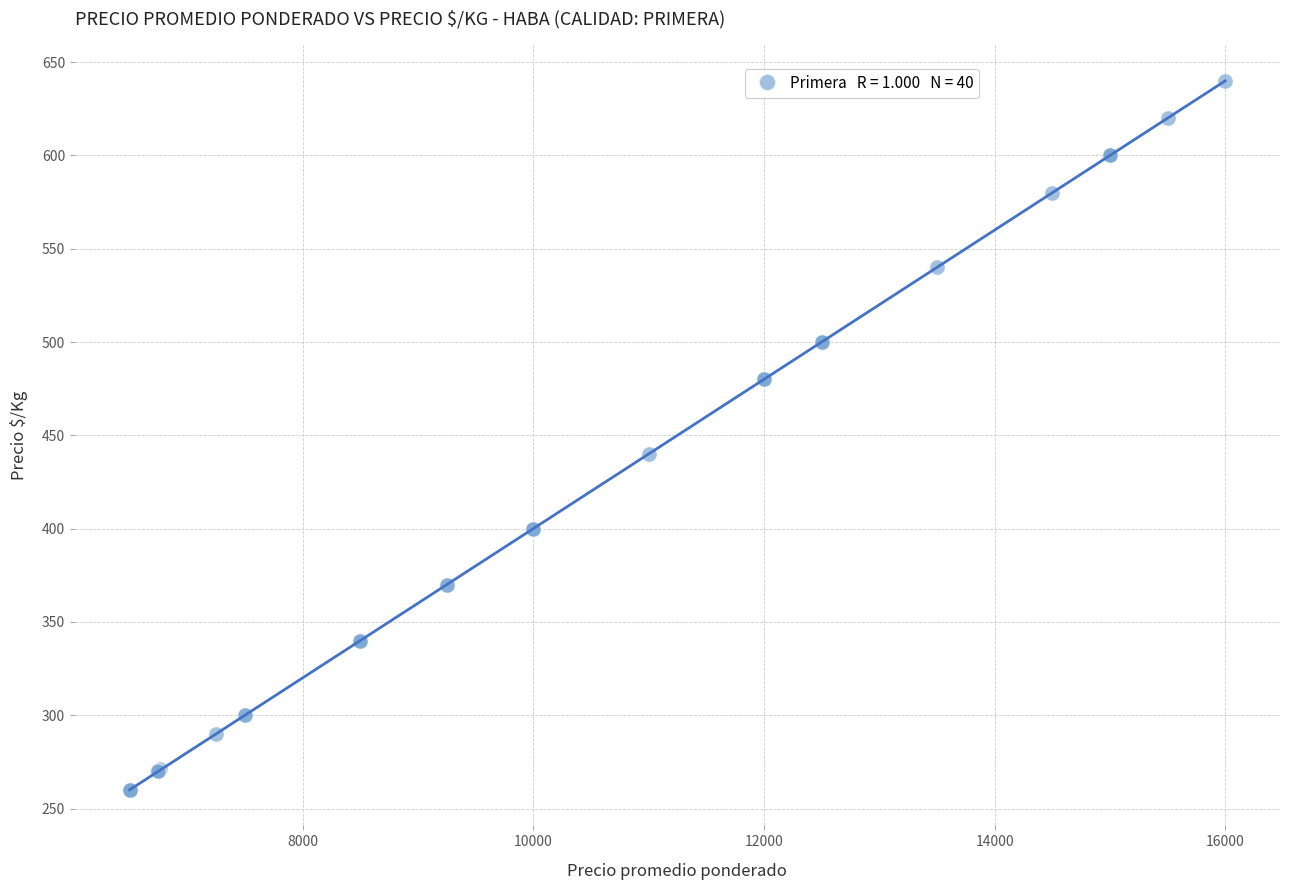

What Y value in the scatter plot is closest to 450?

440